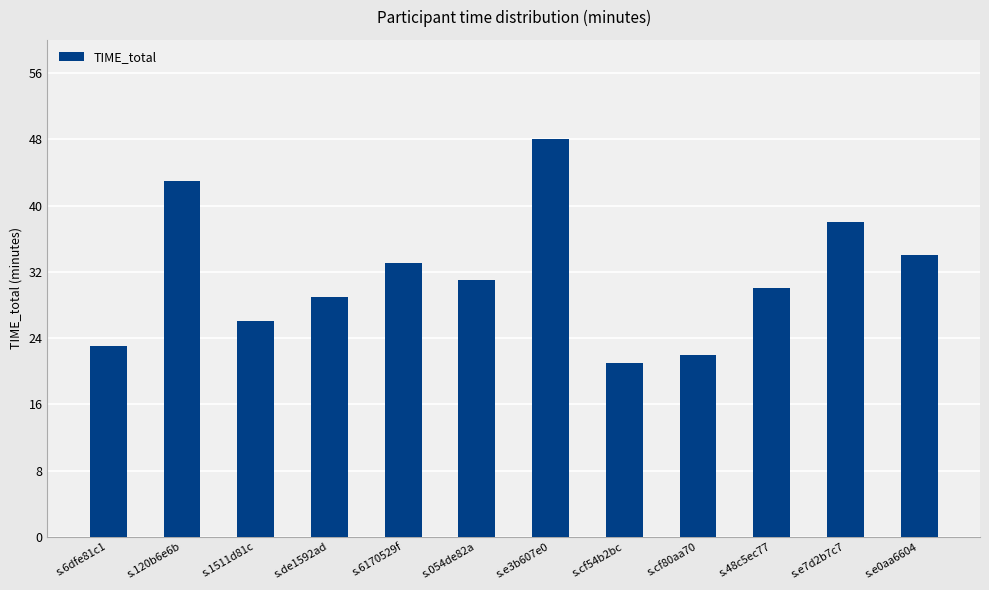

What is the average value?

32